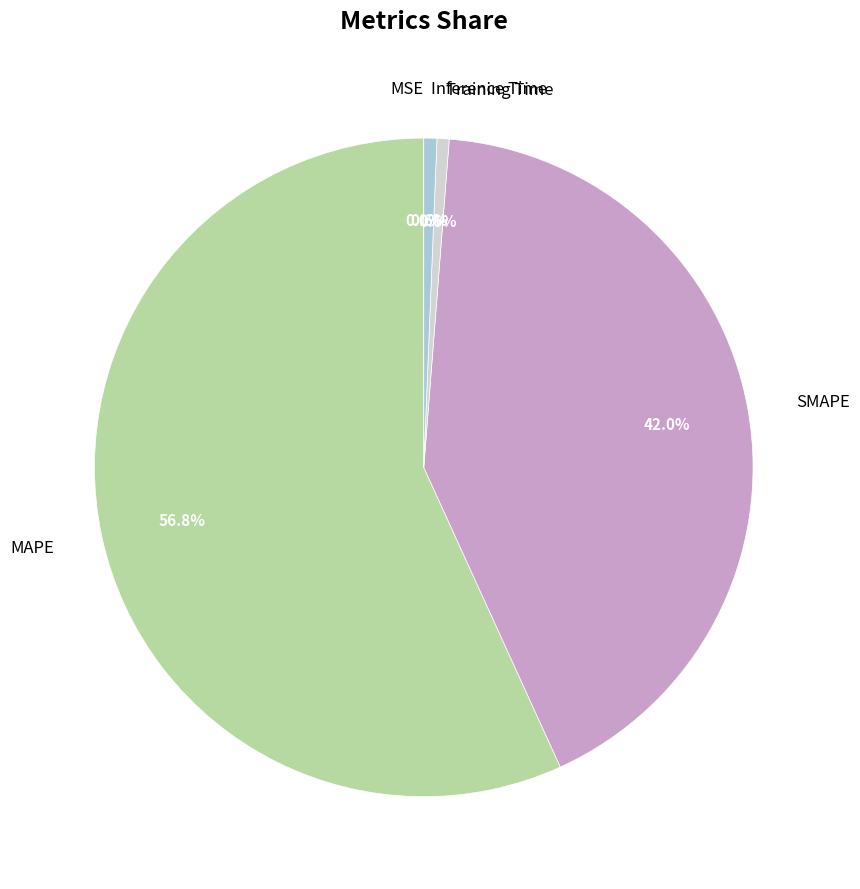

Which category has the biggest portion of the pie?

MAPE